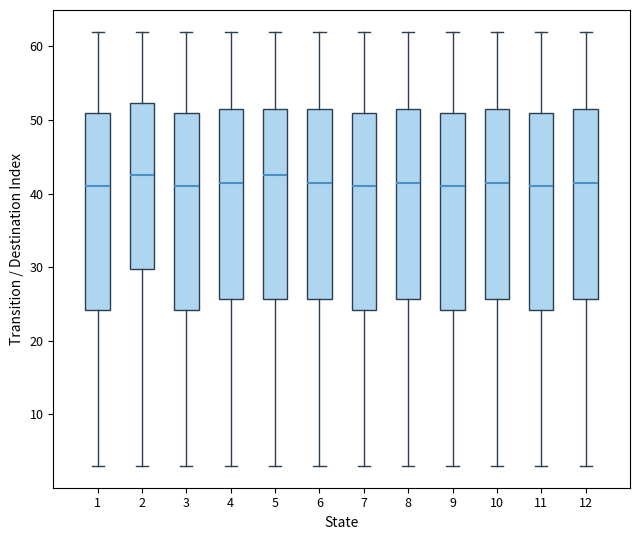

Reading left to right, read every box against the y-axis: the position of its median line, the range the box covers, and the ends of its whiskers. The values are not printed on the chart, so give them approximately, as read against the axis.

1: median 41, box 24 to 51, whiskers 3 to 62
2: median 43, box 30 to 52, whiskers 3 to 62
3: median 41, box 24 to 51, whiskers 3 to 62
4: median 42, box 26 to 52, whiskers 3 to 62
5: median 43, box 26 to 52, whiskers 3 to 62
6: median 42, box 26 to 52, whiskers 3 to 62
7: median 41, box 24 to 51, whiskers 3 to 62
8: median 42, box 26 to 52, whiskers 3 to 62
9: median 41, box 24 to 51, whiskers 3 to 62
10: median 42, box 26 to 52, whiskers 3 to 62
11: median 41, box 24 to 51, whiskers 3 to 62
12: median 42, box 26 to 52, whiskers 3 to 62